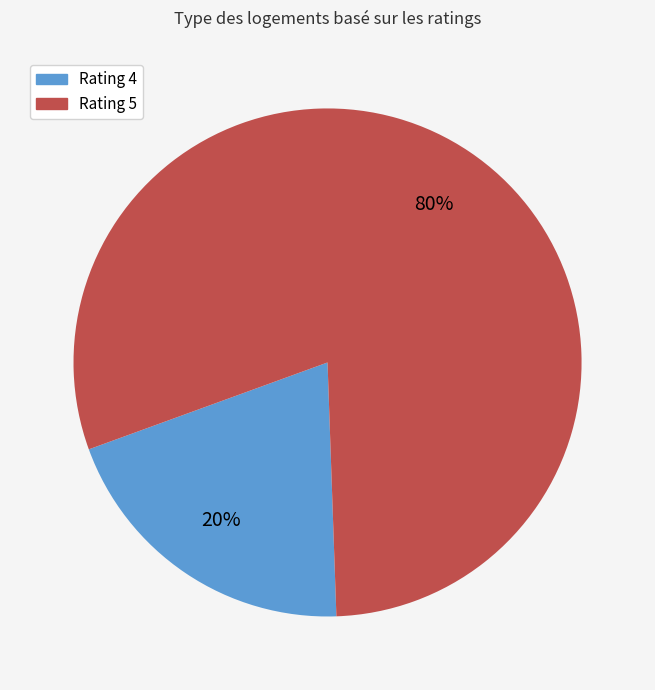

Which has a higher value, Rating 5 or Rating 4?

Rating 5